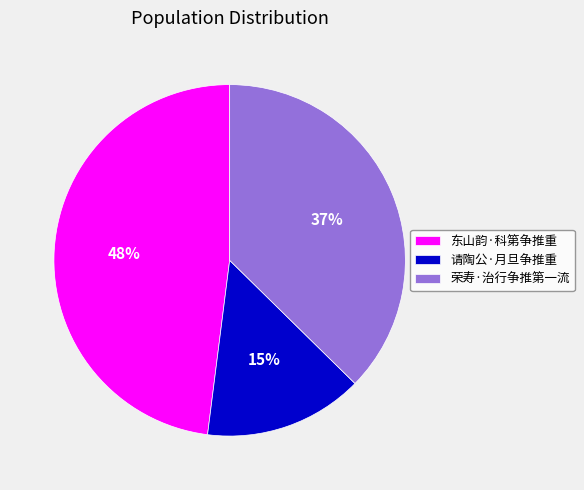

To the nearest percent, what is the difference between the largest and smallest slice percentages?

33%